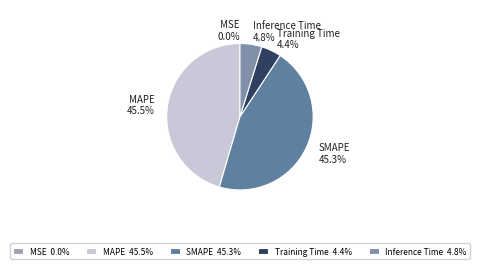

To the nearest percent, what is the combined percentage of MAPE and Inference Time?

50%